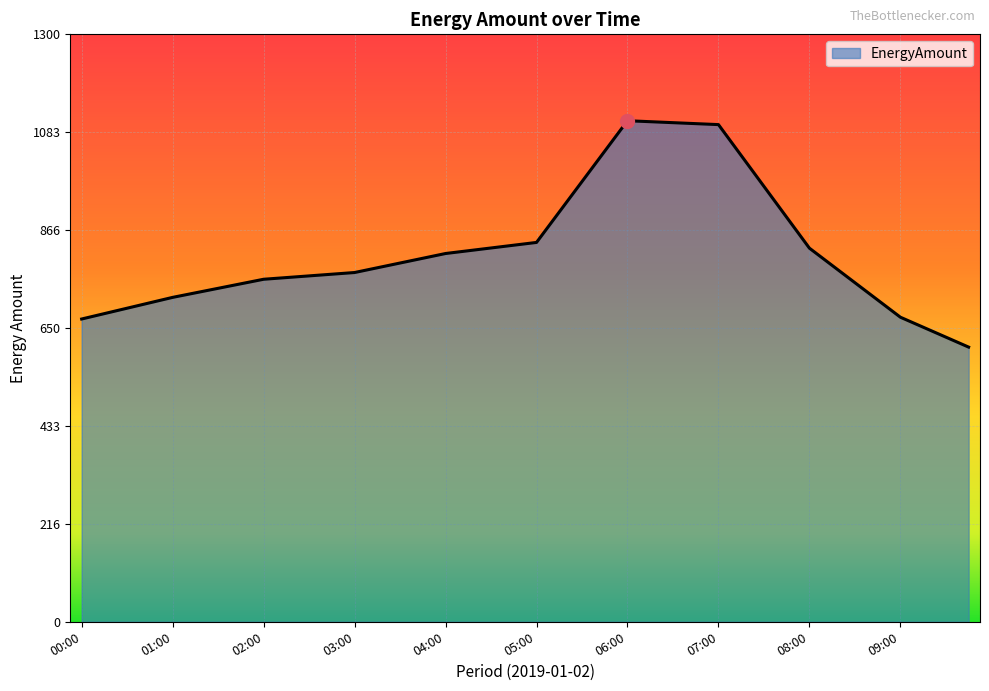

What is the maximum value shown in the chart?

1108.8